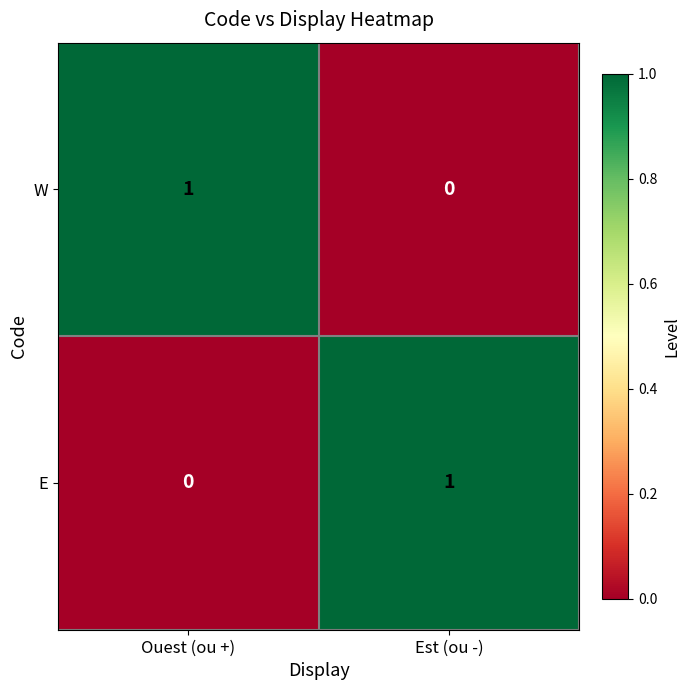

How many series are shown in this chart?

2